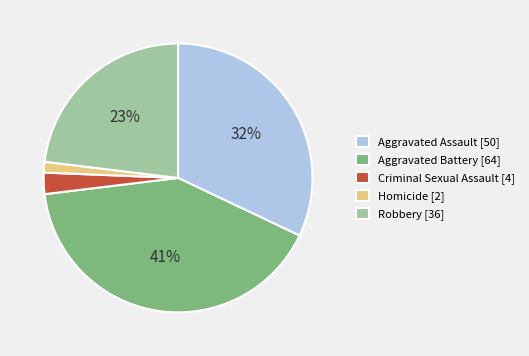

Between Robbery [36] and Criminal Sexual Assault [4], which is larger?

Robbery [36]